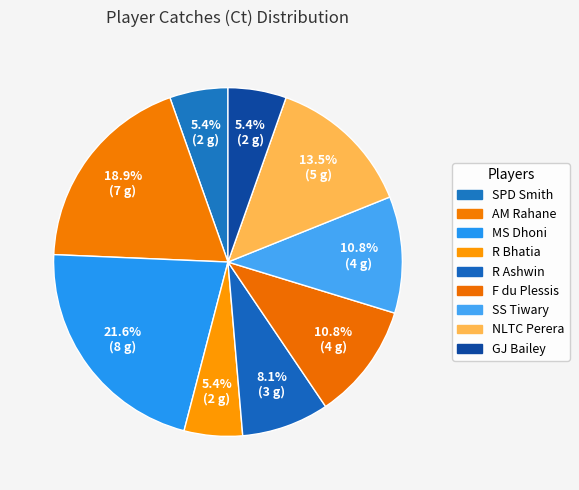

Is the sum of SS Tiwary and F du Plessis greater than half?

No